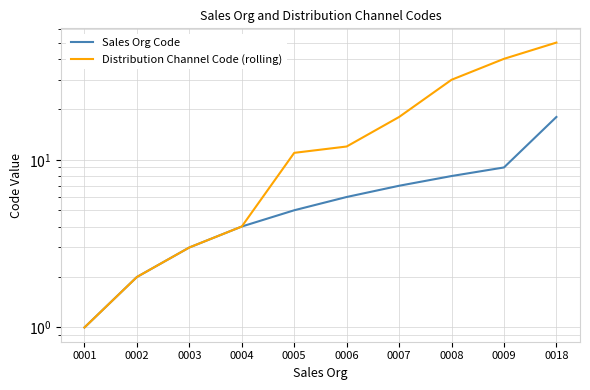

How many data points does each series have?

10